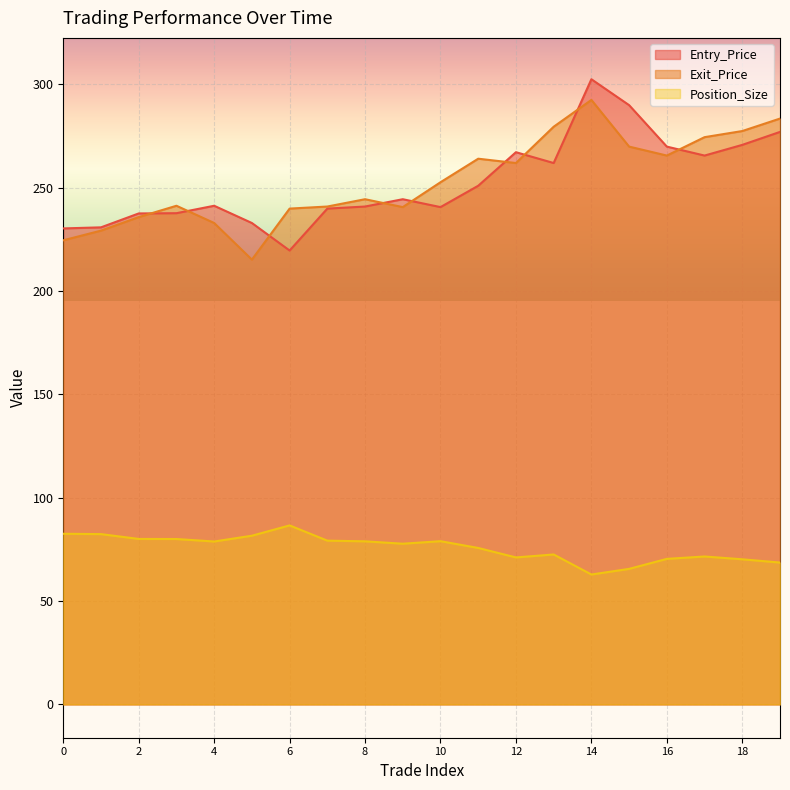

True or false: Exit_Price and Position_Size cross at least once.

False